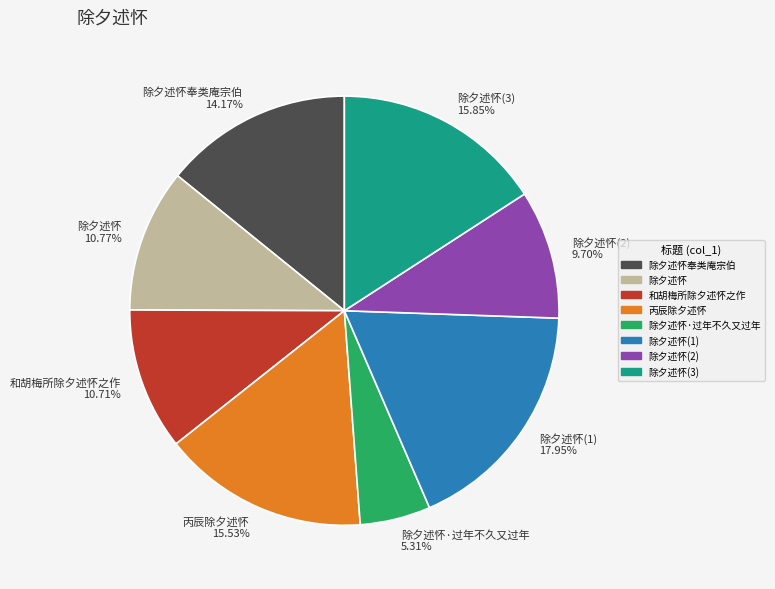

Between 除夕述怀(1) 17.95% and 除夕述怀(3) 15.85%, which is larger?

除夕述怀(1) 17.95%